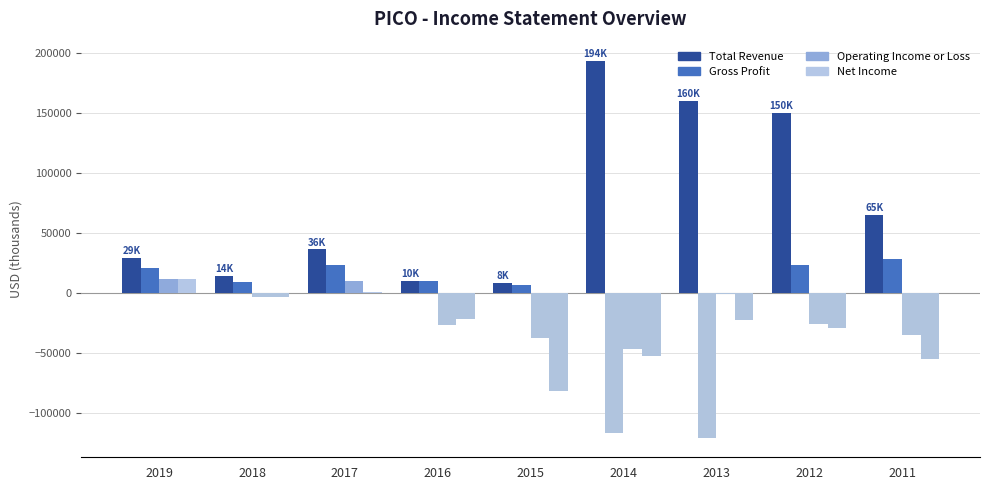

Does the chart contain stacked bars?

No